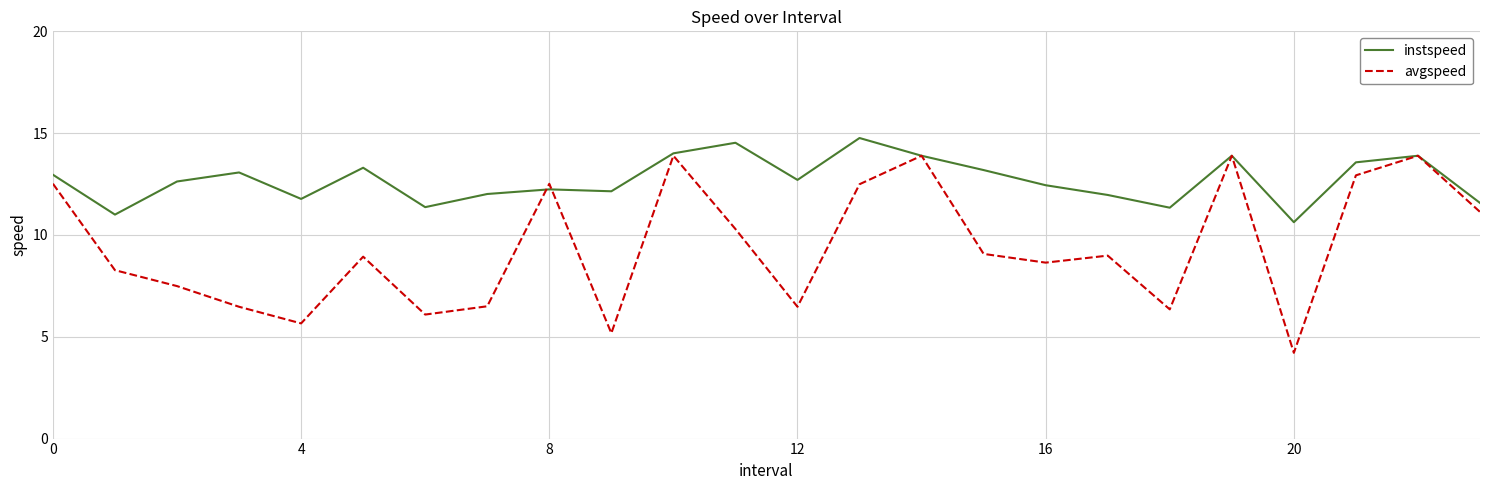

What is the lowest value of the avgspeed series?

4.2